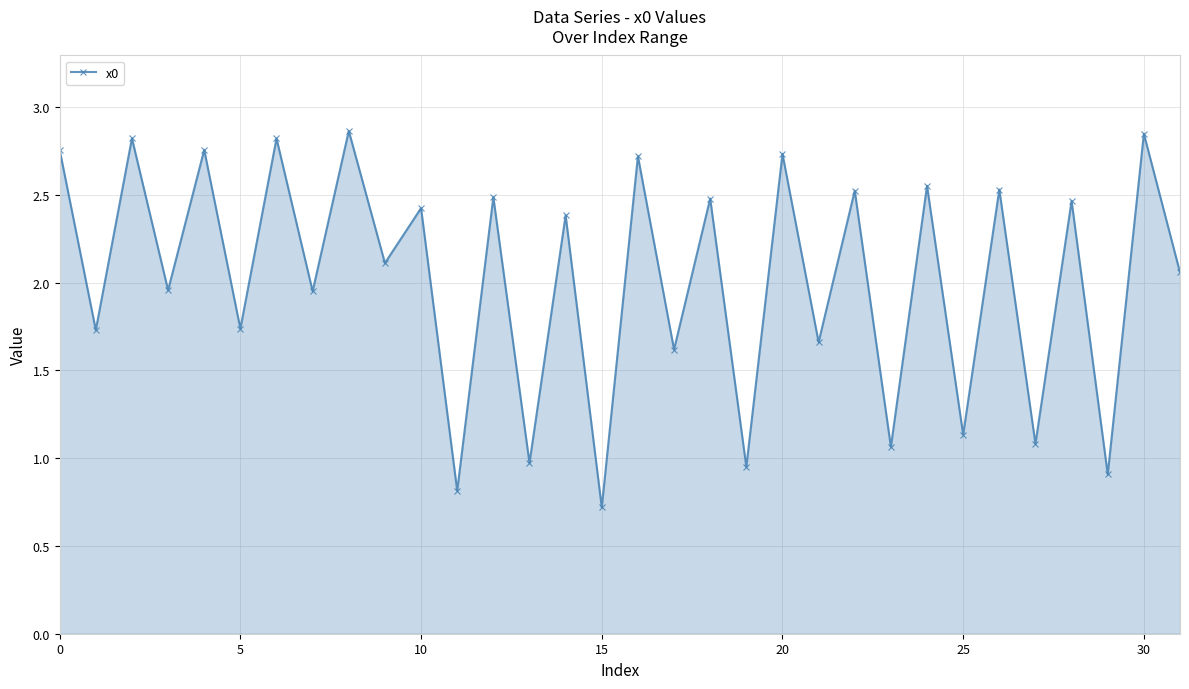

What is the sum of all values?

64.6